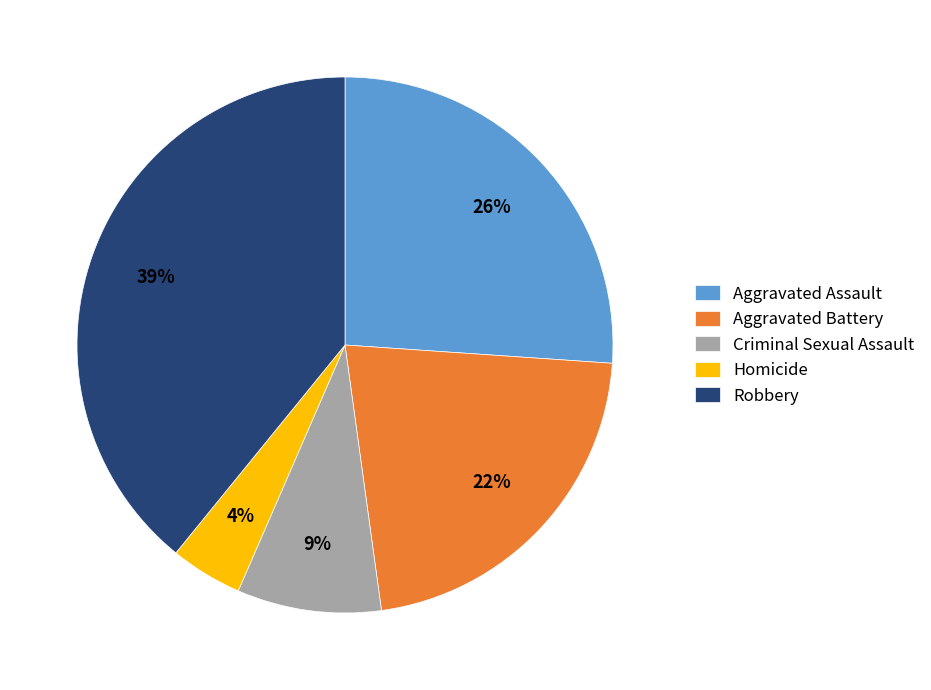

To the nearest percent, what is the difference between the largest and smallest slice percentages?

35%